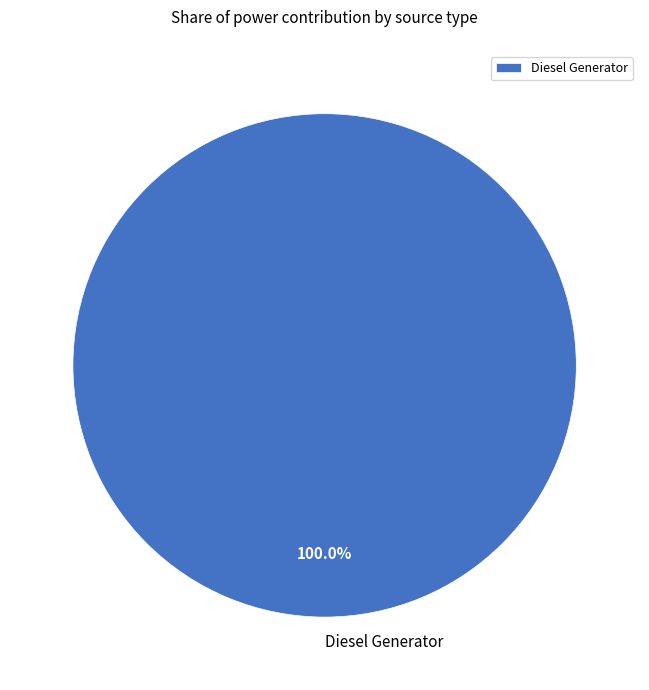

Count the number of slices in the pie.

1